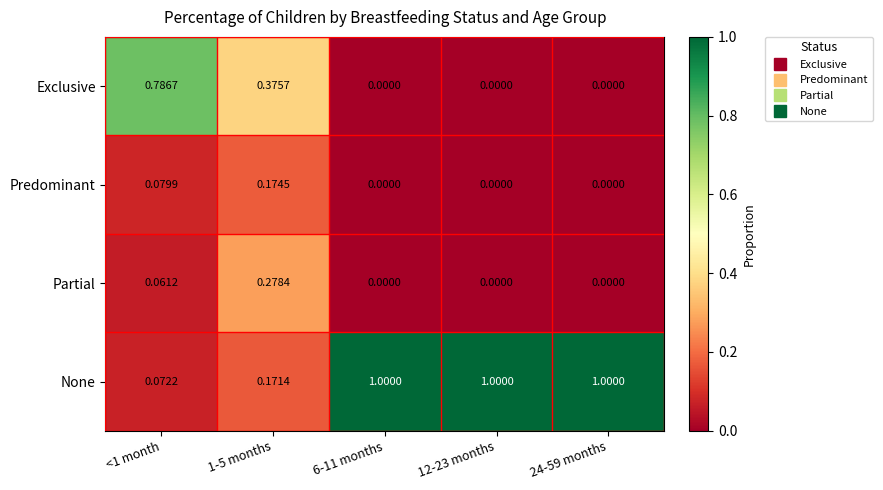

Is the value of Partial at 12-23 months greater than the value of None at 6-11 months?

No